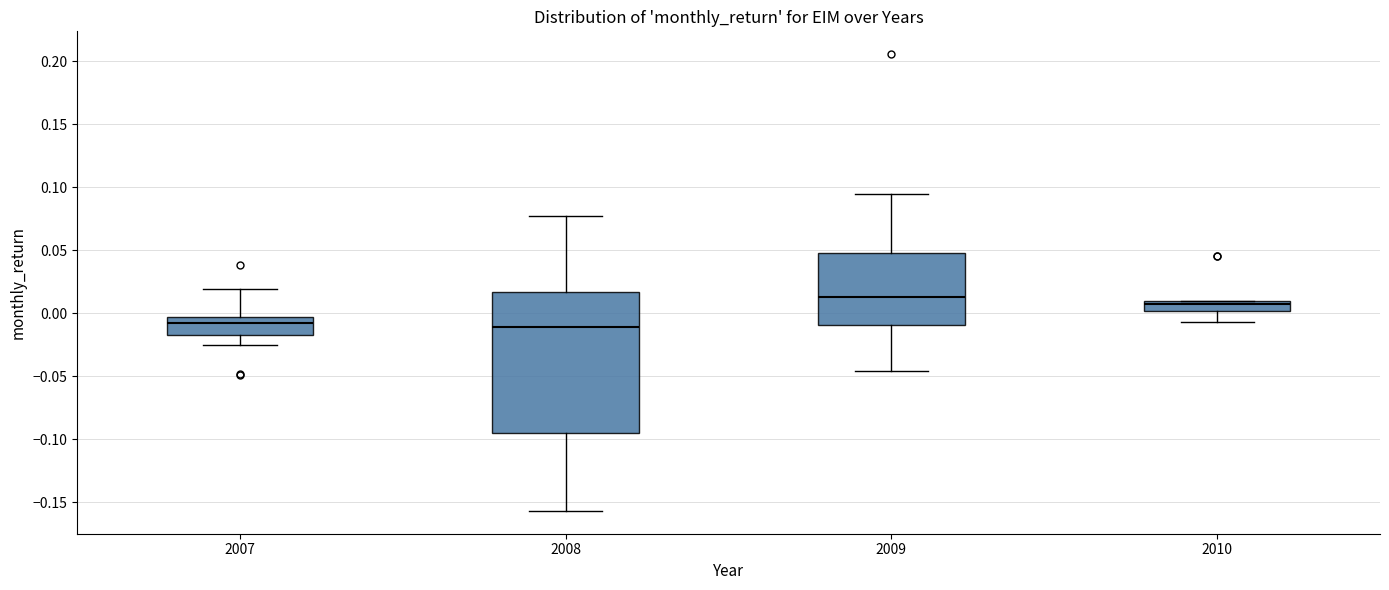

Reading left to right, read every box against the y-axis: the position of its median line, the range the box covers, and the ends of its whiskers. The values are not printed on the chart, so give them approximately, as read against the axis.

2007: median -0.010, box -0.020 to -0.005, whiskers -0.025 to 0.020
2008: median -0.010, box -0.095 to 0.015, whiskers -0.155 to 0.075
2009: median 0.015, box -0.010 to 0.045, whiskers -0.045 to 0.095
2010: median 0.005, box 0.000 to 0.010, whiskers -0.005 to 0.010